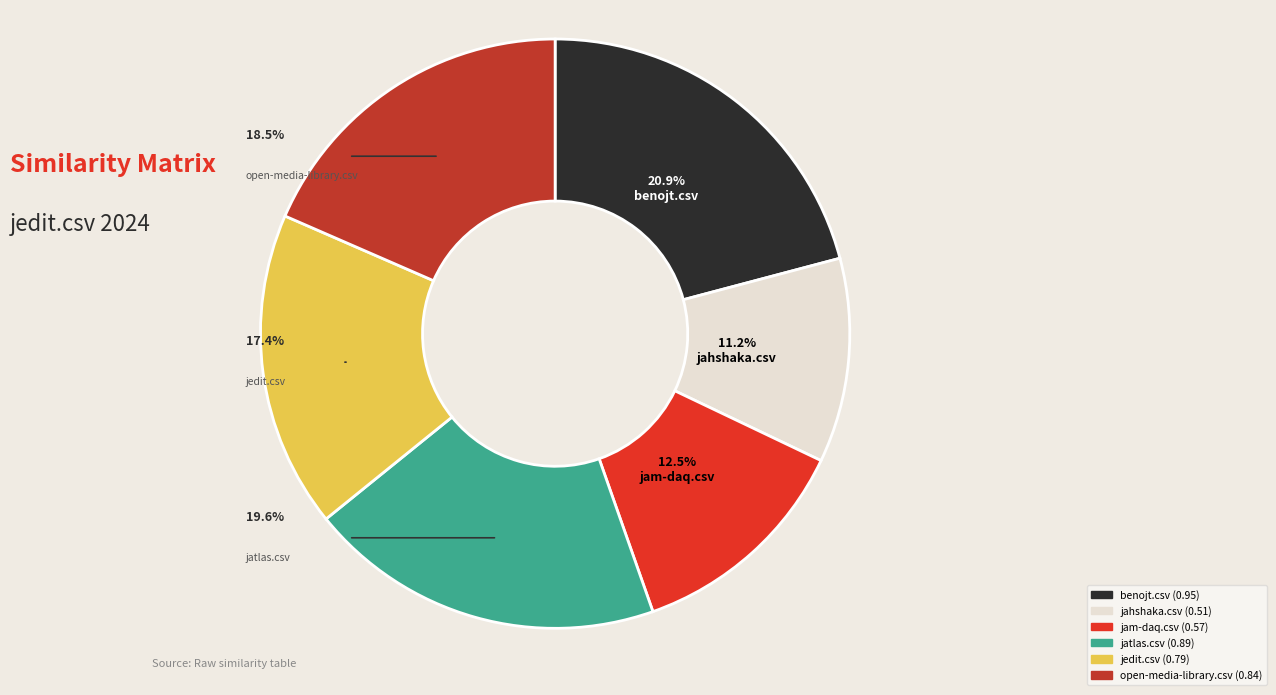

Is the sum of open-media-library.csv and jam-daq.csv greater than half?

No